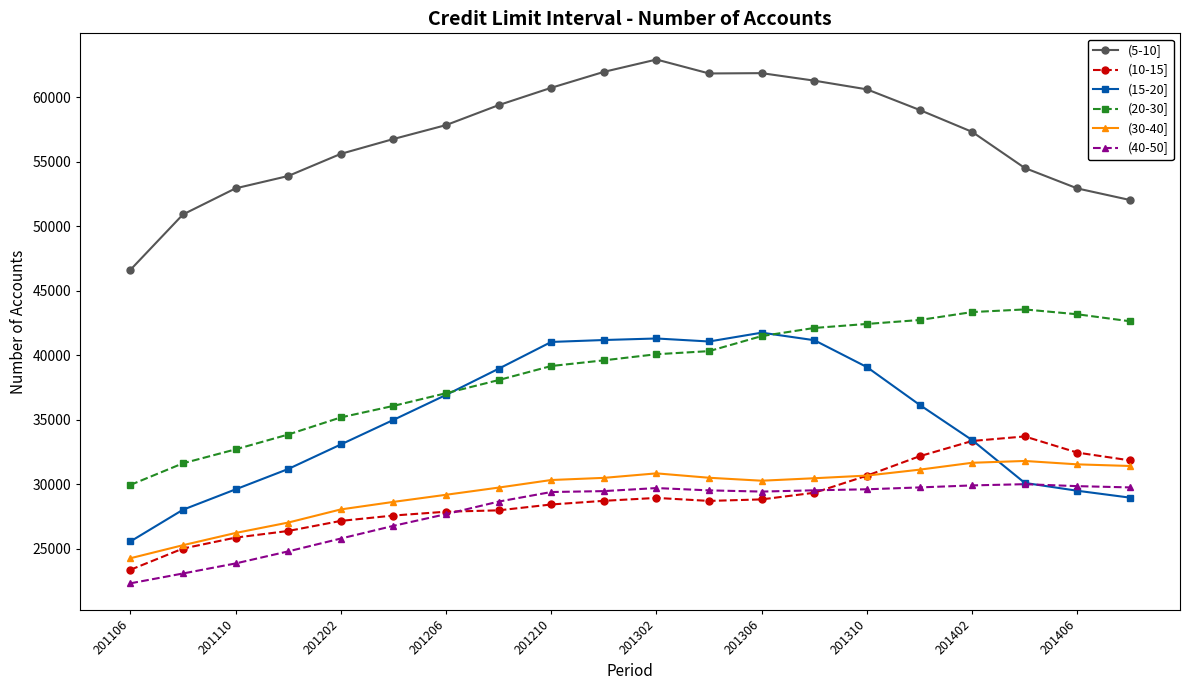

What is the maximum value shown in the chart?

62920